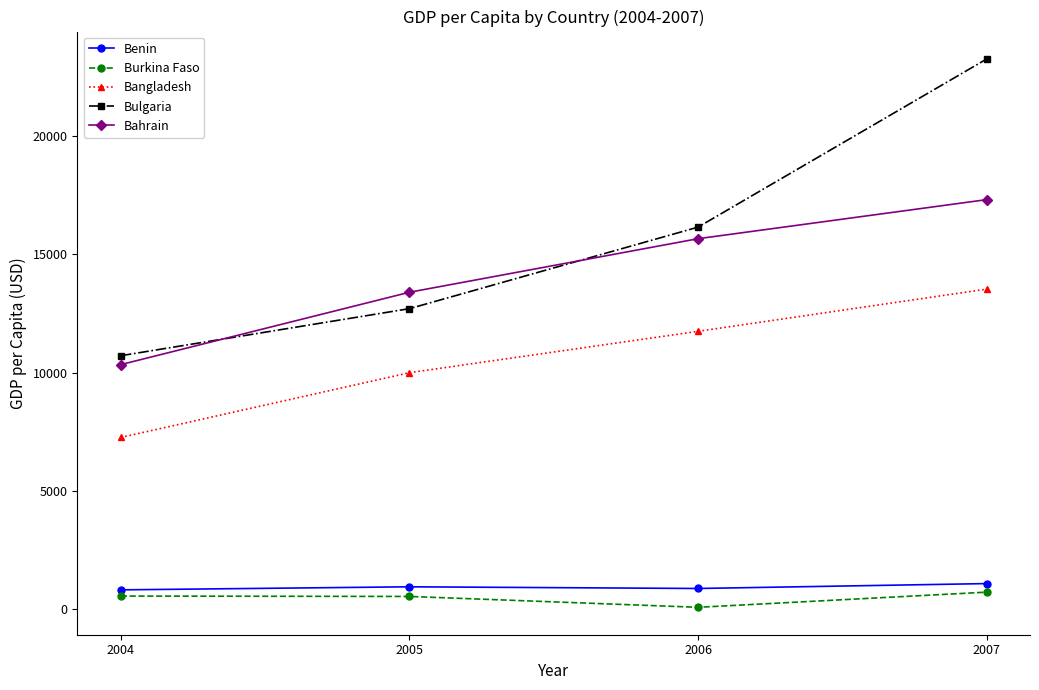

Count the number of categories in the chart.

4